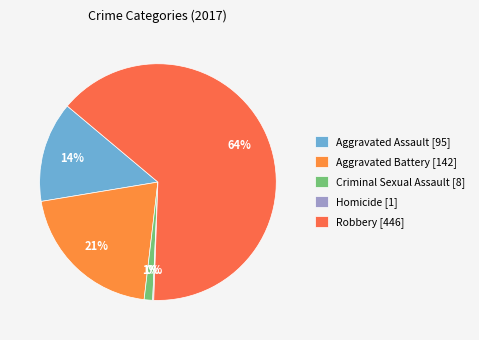

Is it true that Criminal Sexual Assault is 7% of the pie?

False